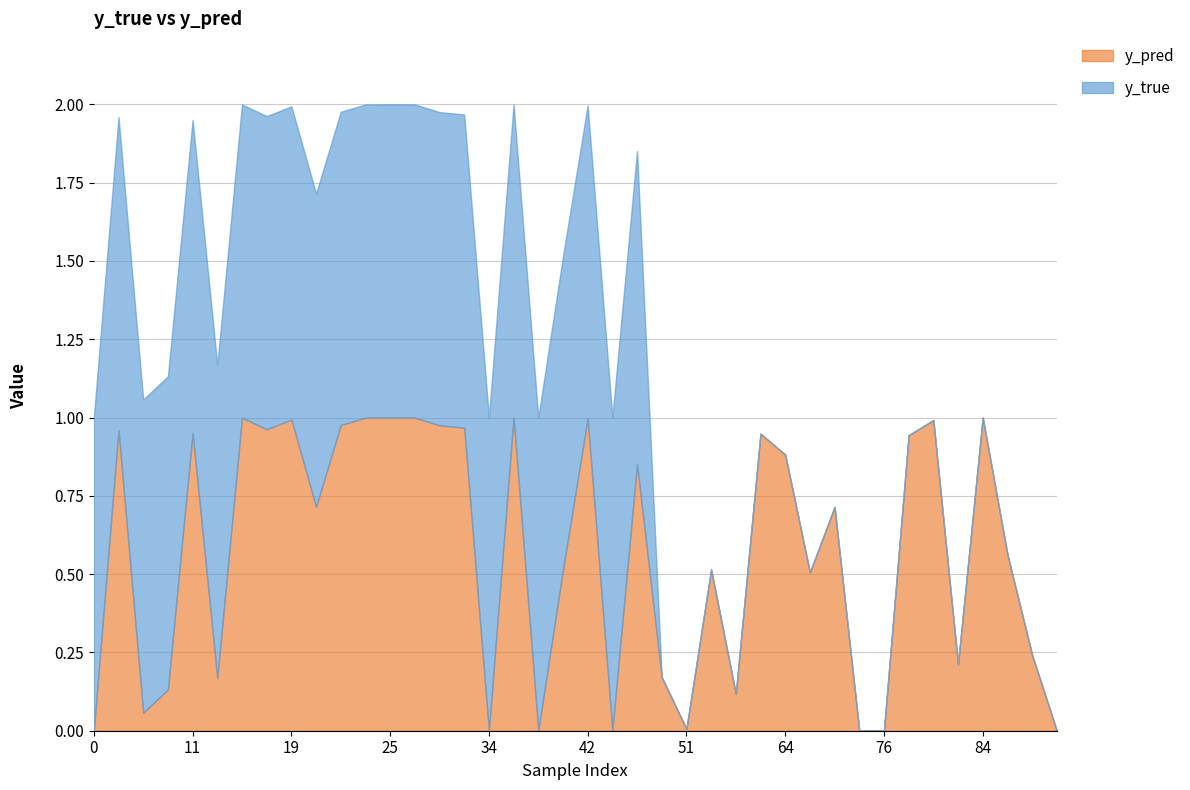

True or false: y_pred and y_true intersect in this chart.

True